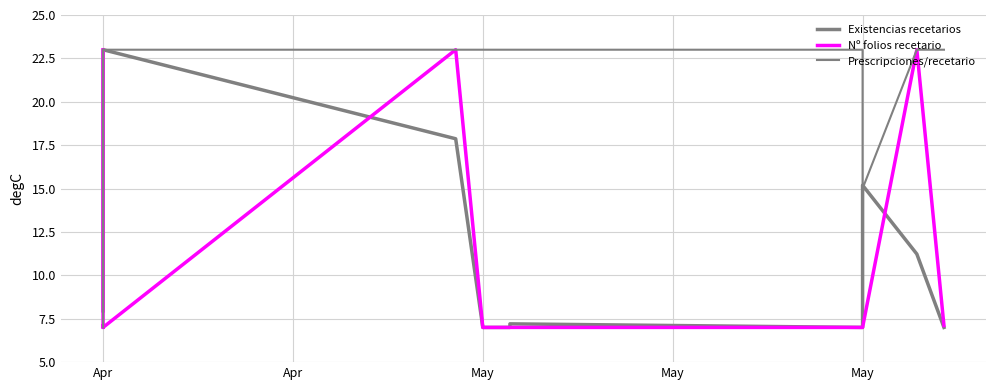

Where do Existencias recetarios and Nº folios recetario first cross each other?

Apr and Apr